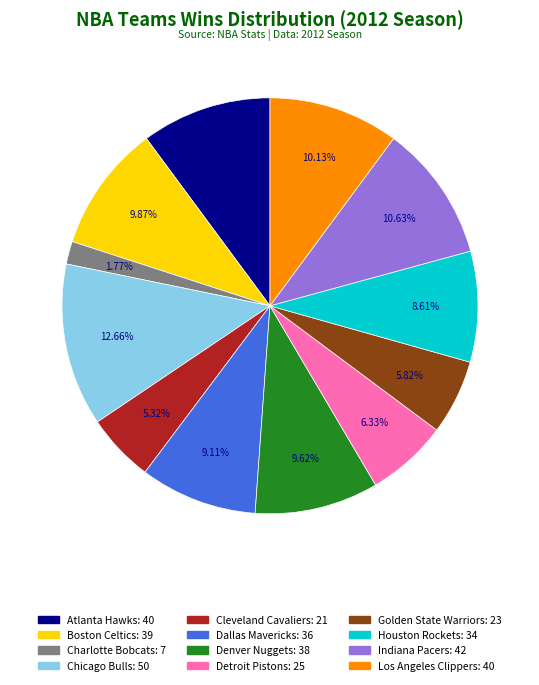

True or false: Denver Nuggets accounts for 1% of the total.

False